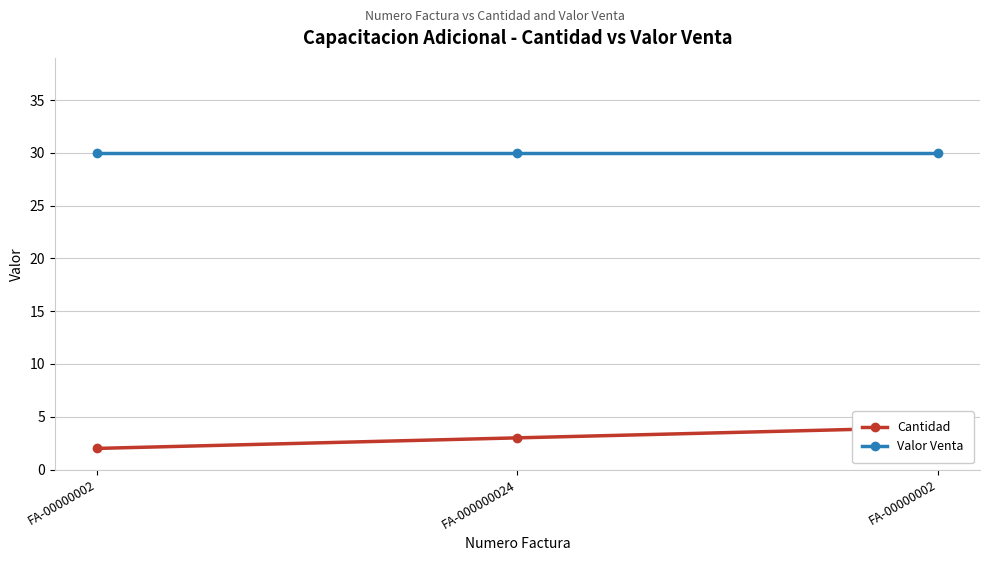

What is the average value of the Valor Venta series?

30